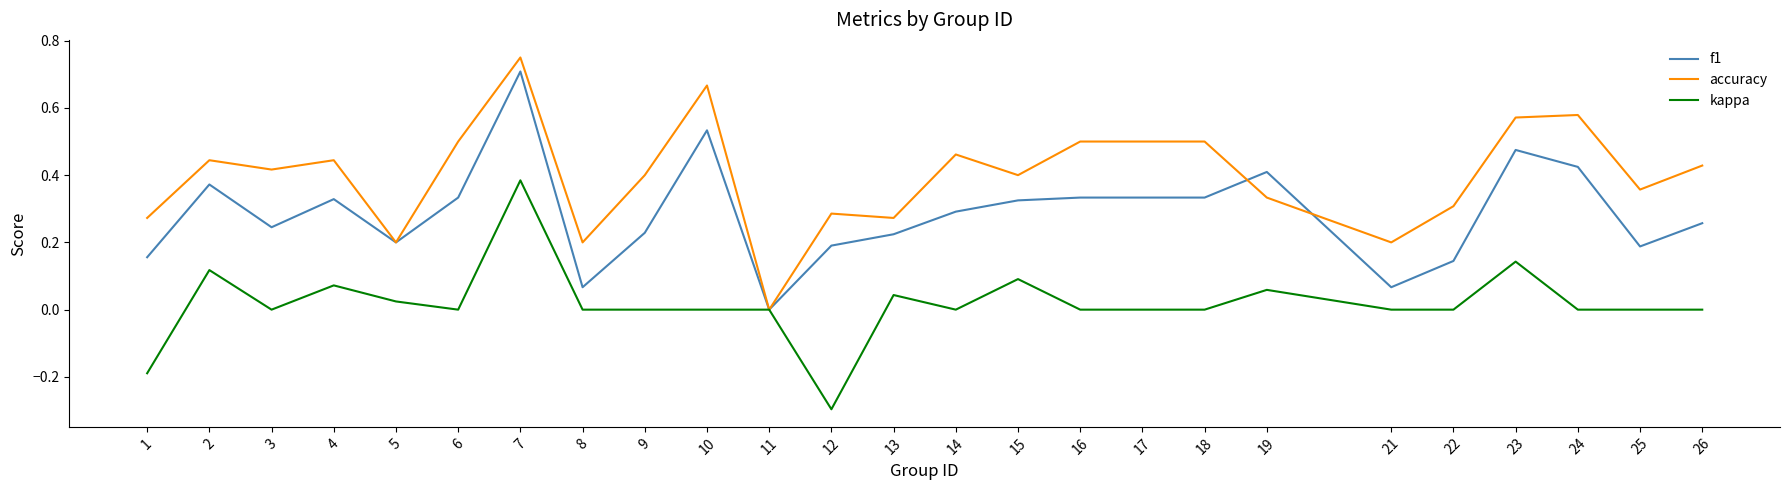

Which series changed the most between 12 and 21?

kappa